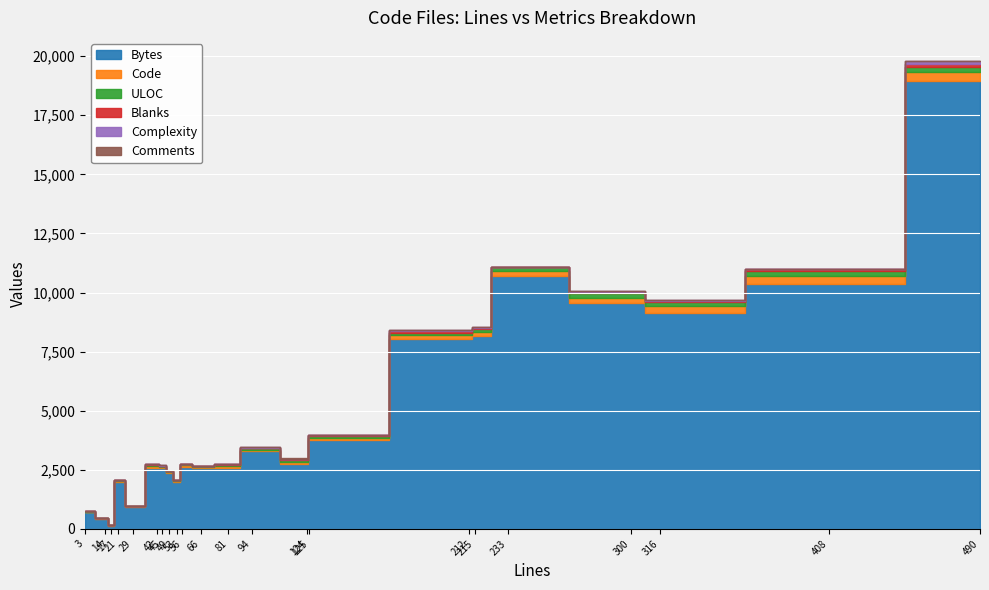

What is the difference between the second highest and second lowest values in the Blanks series?

62